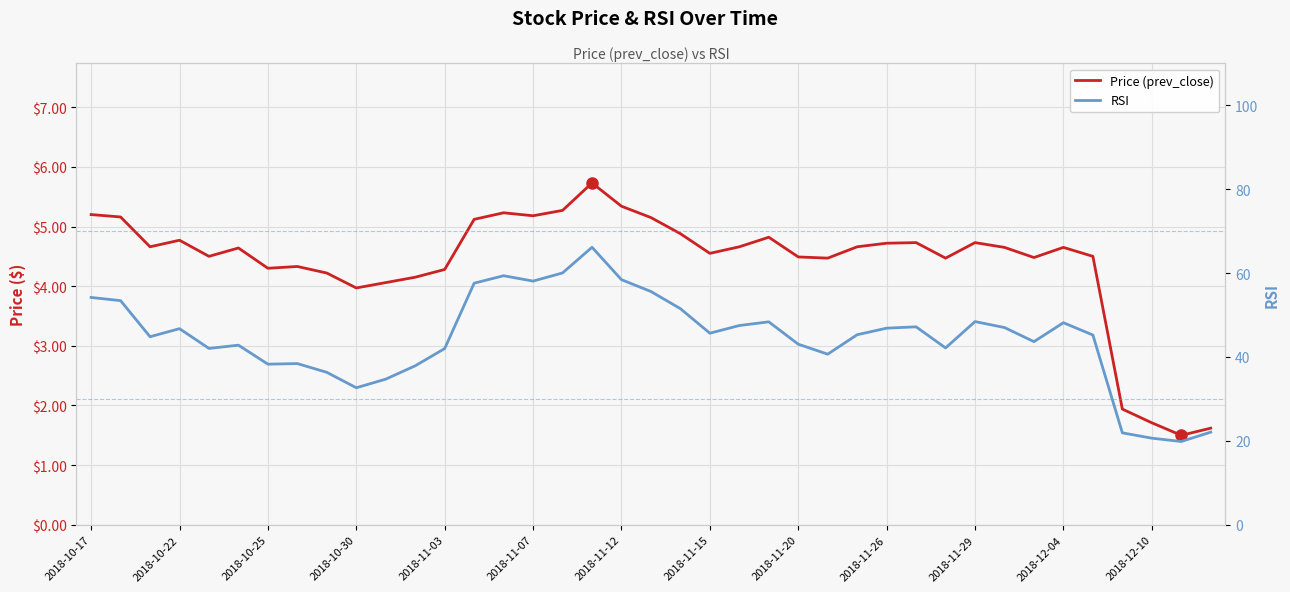

True or false: Price (prev_close) and RSI cross at least once.

False